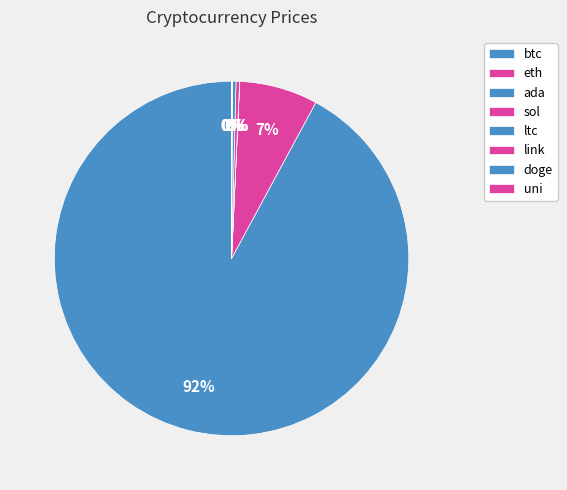

What percentage is the btc slice, to the nearest percent?

92%